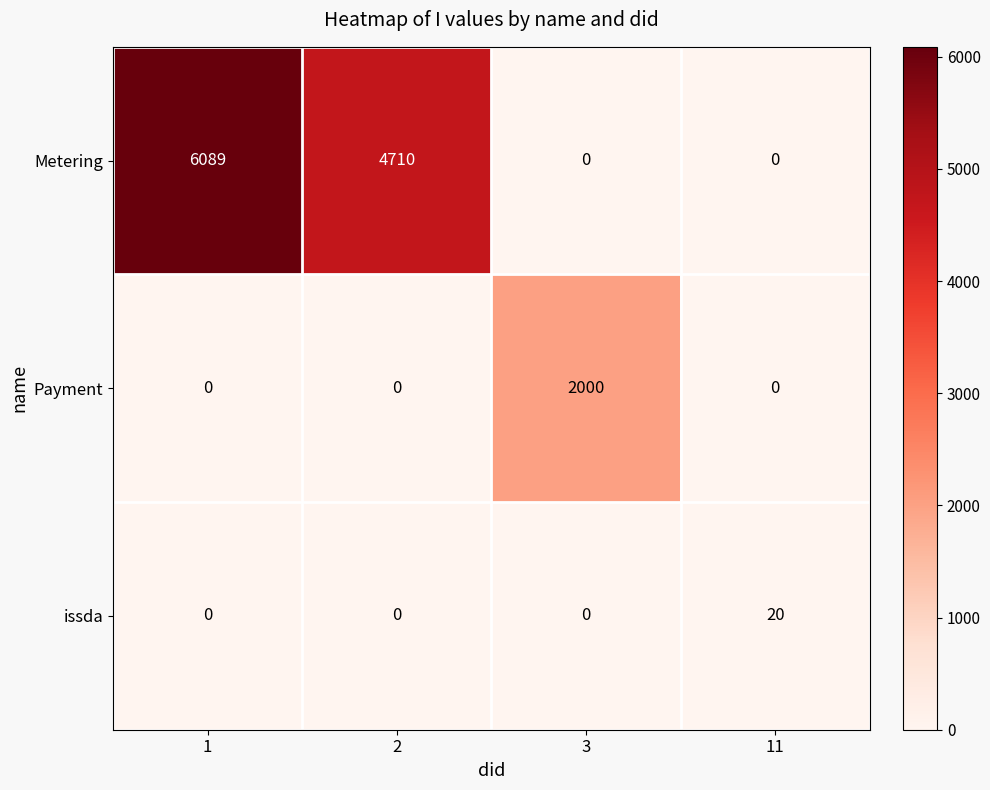

Reading right to left, what are all the values shown in this chart?

Metering: 0	0	4710	6089
Payment: 0	2000	0	0
issda: 20	0	0	0